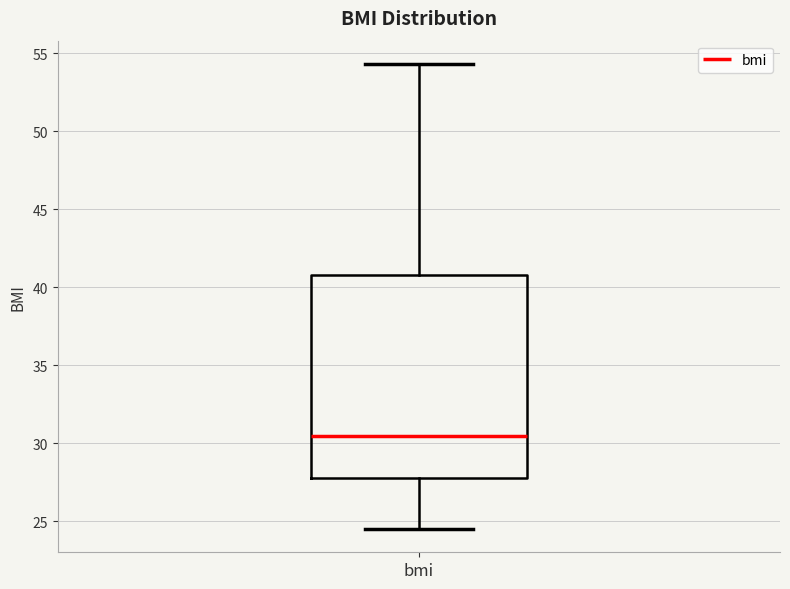

Read this box plot against the y-axis: the position of the median line, the range covered by the box, and the ends of both whiskers. The values are not printed on the chart, so give them approximately, as read against the axis.

median 30.5, box 28.0 to 41.0, whiskers 24.5 to 54.5